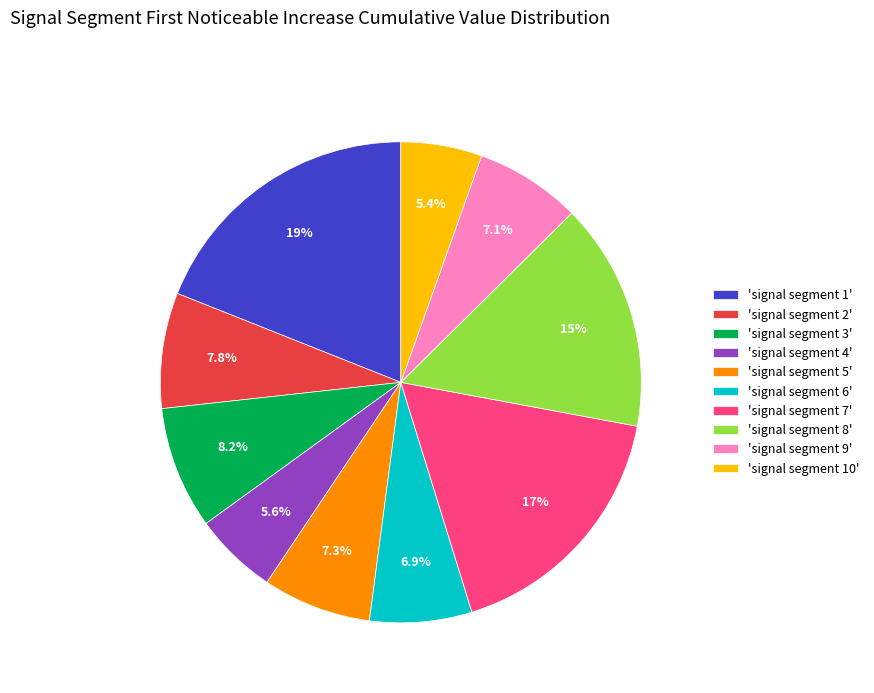

To the nearest percent, what is the average slice percentage?

10%